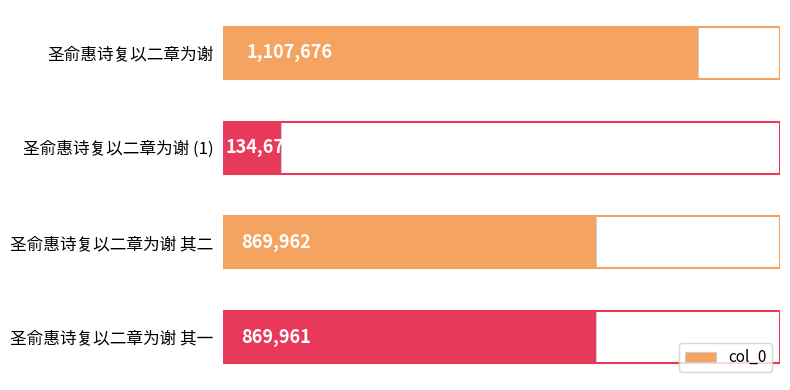

How many distinct data groups are displayed?

1